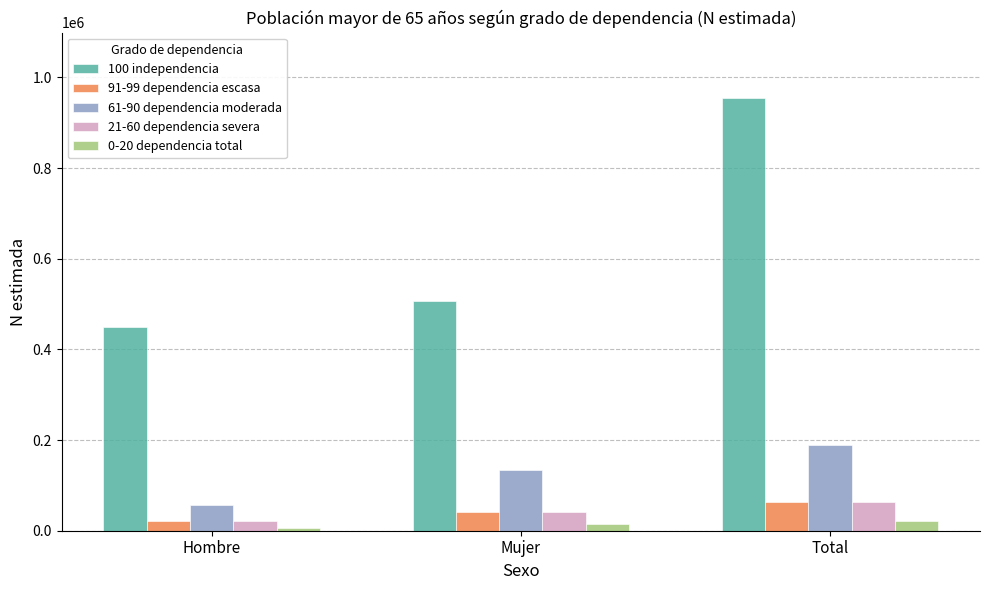

At which label is 91-99 dependencia escasa closest to 42822?

Mujer